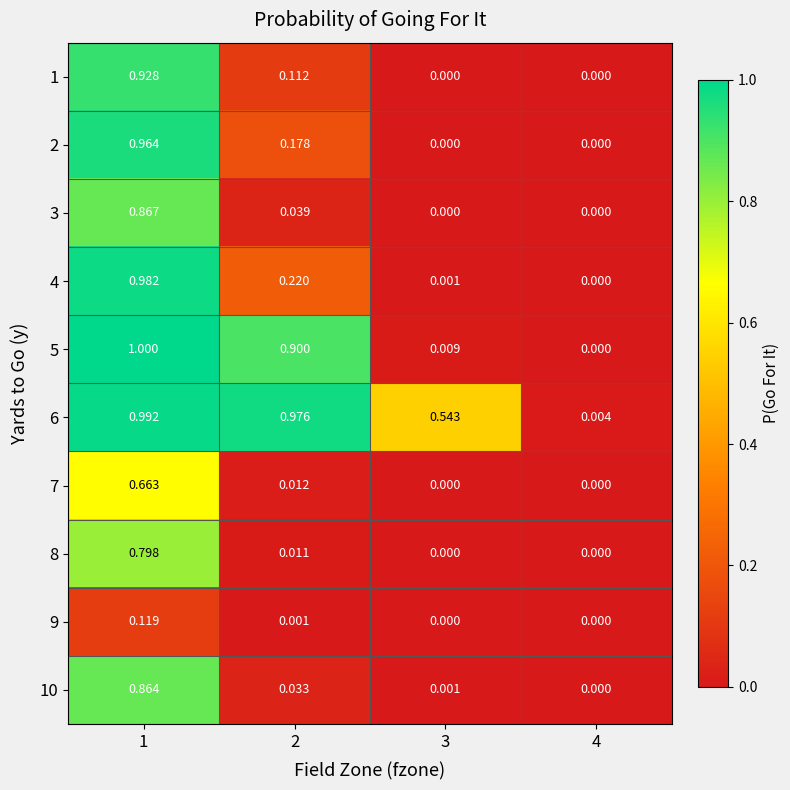

Is the value of 7 at 3 greater than the value of 1 at 2?

No